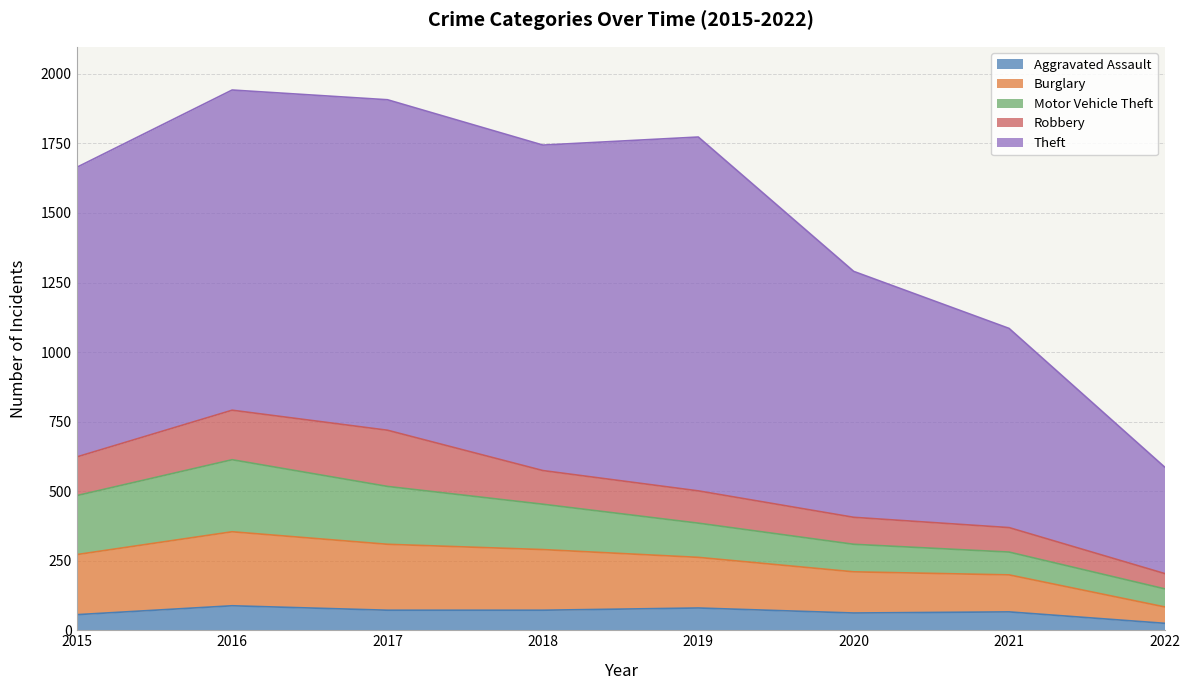

True or false: Robbery has a value of 88 at 2021.

True